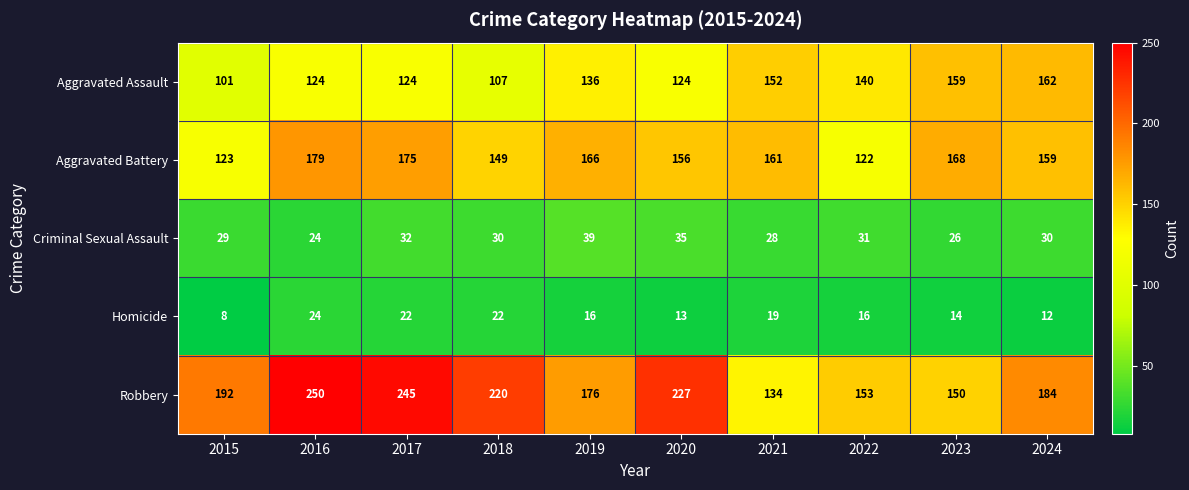

Rank the series at 2020 from lowest to highest value.

Homicide, Criminal Sexual Assault, Aggravated Assault, Aggravated Battery, Robbery